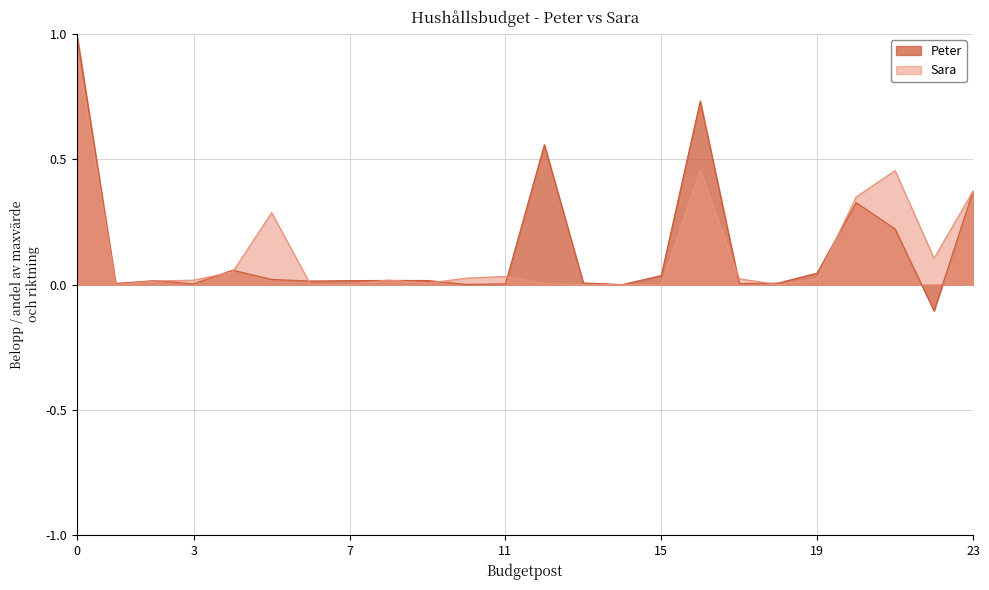

What is the sum of all Sara values?

3.2